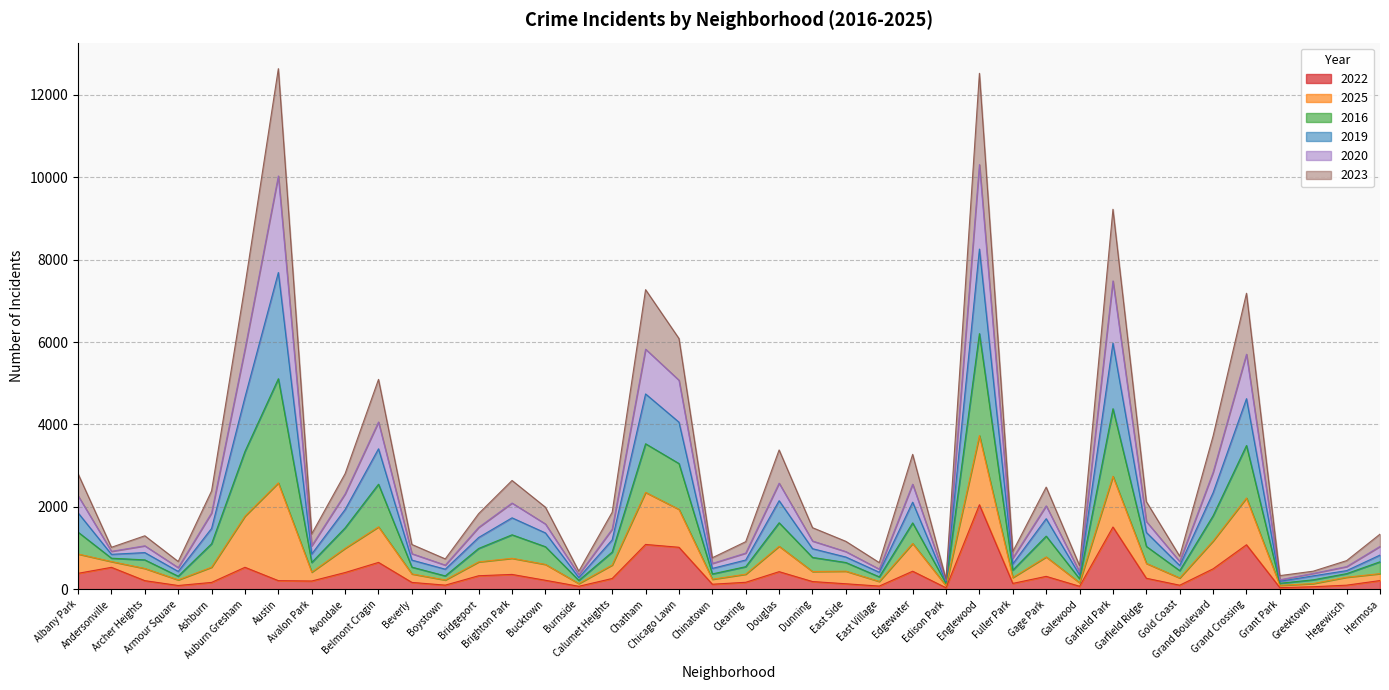

Does the chart display data point markers on the line(s)?

No